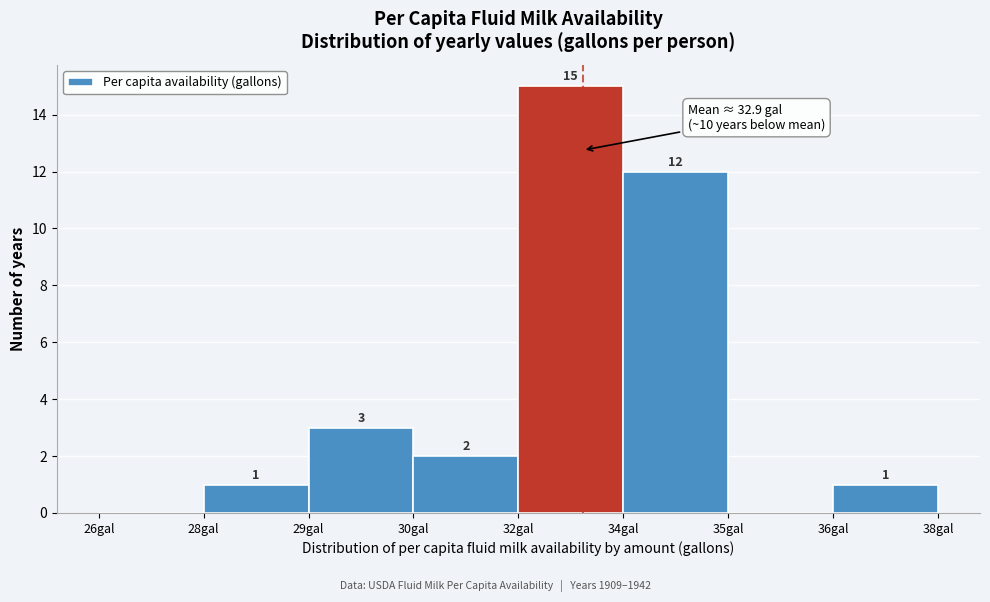

Reading left to right, what are all the values shown in this chart?

26gal=0	28gal=1	29gal=3	30gal=2	32gal=15	34gal=12	35gal=0	36gal=1